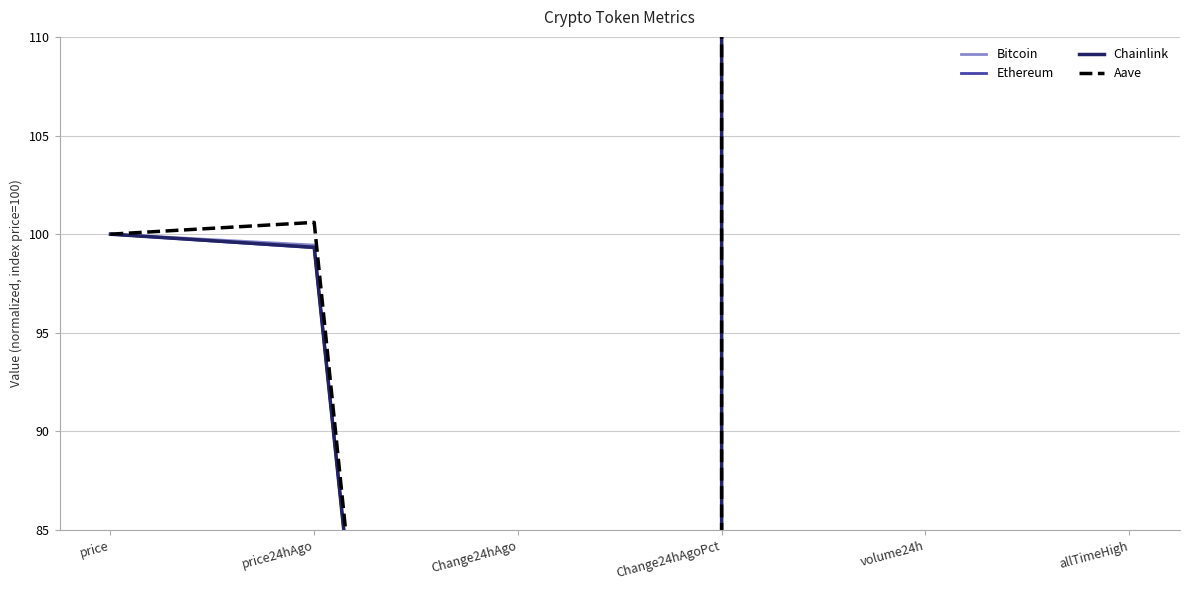

How many lines are shown in the chart?

4